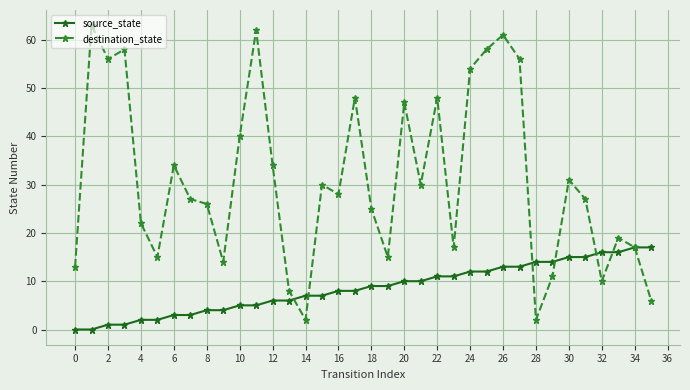

What is the maximum value for source_state?

17